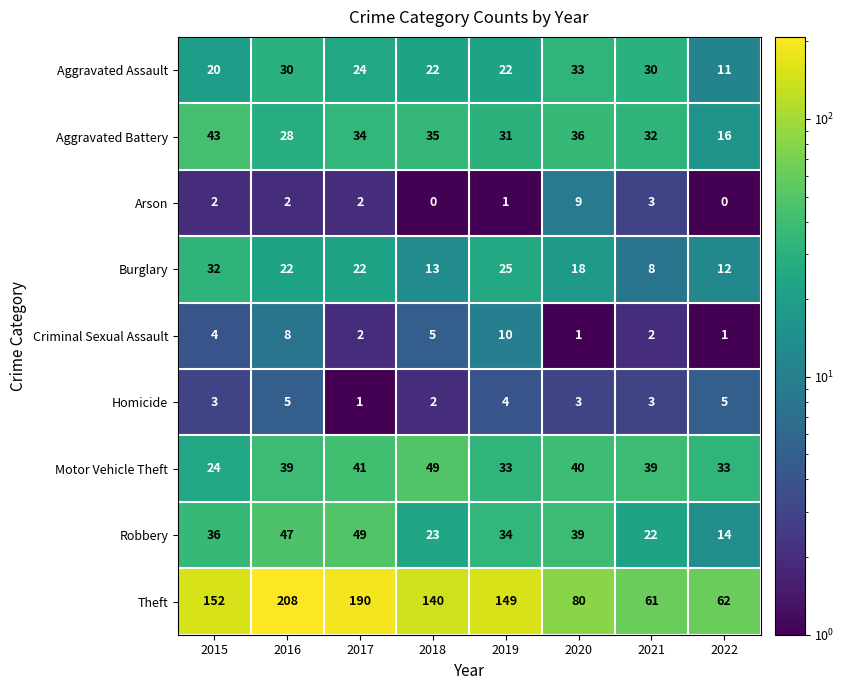

Which series has the largest total across all categories?

Theft